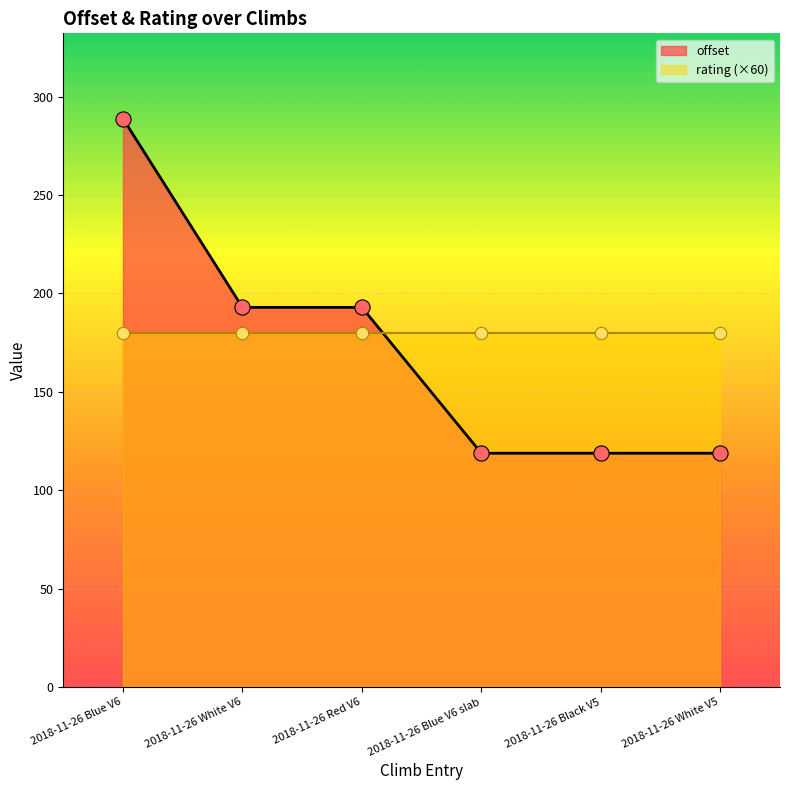

Which has a higher value, 2018-11-26 White V5 or 2018-11-26 Blue V6?

2018-11-26 Blue V6